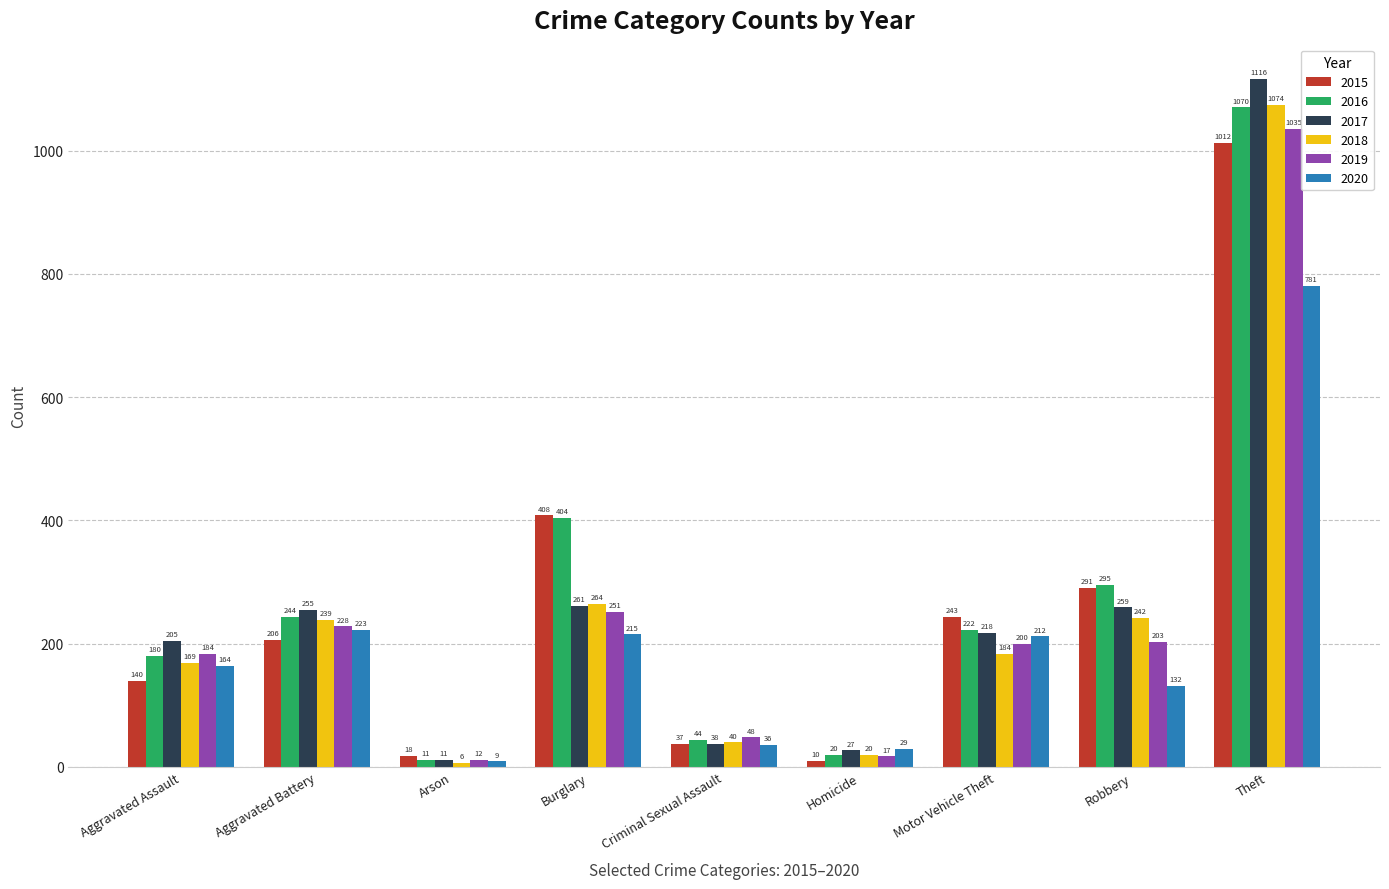

How many groups of bars are there?

9